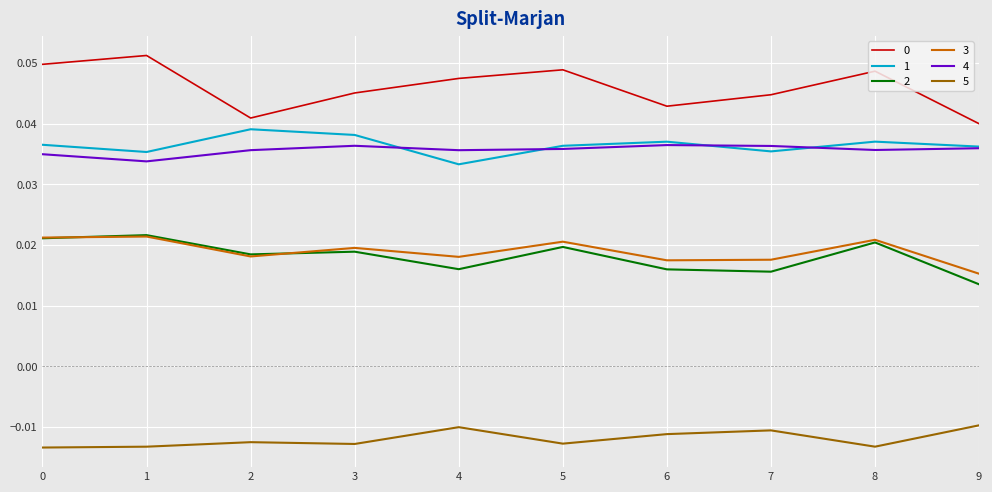

Count the 1 values in the range 0 to 1.

10